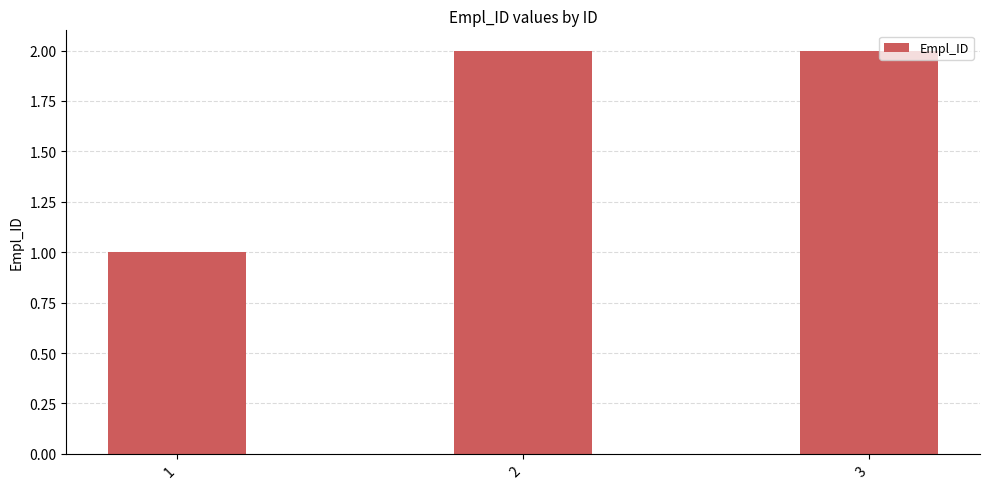

What is the change in value from 1 to 3?

+1